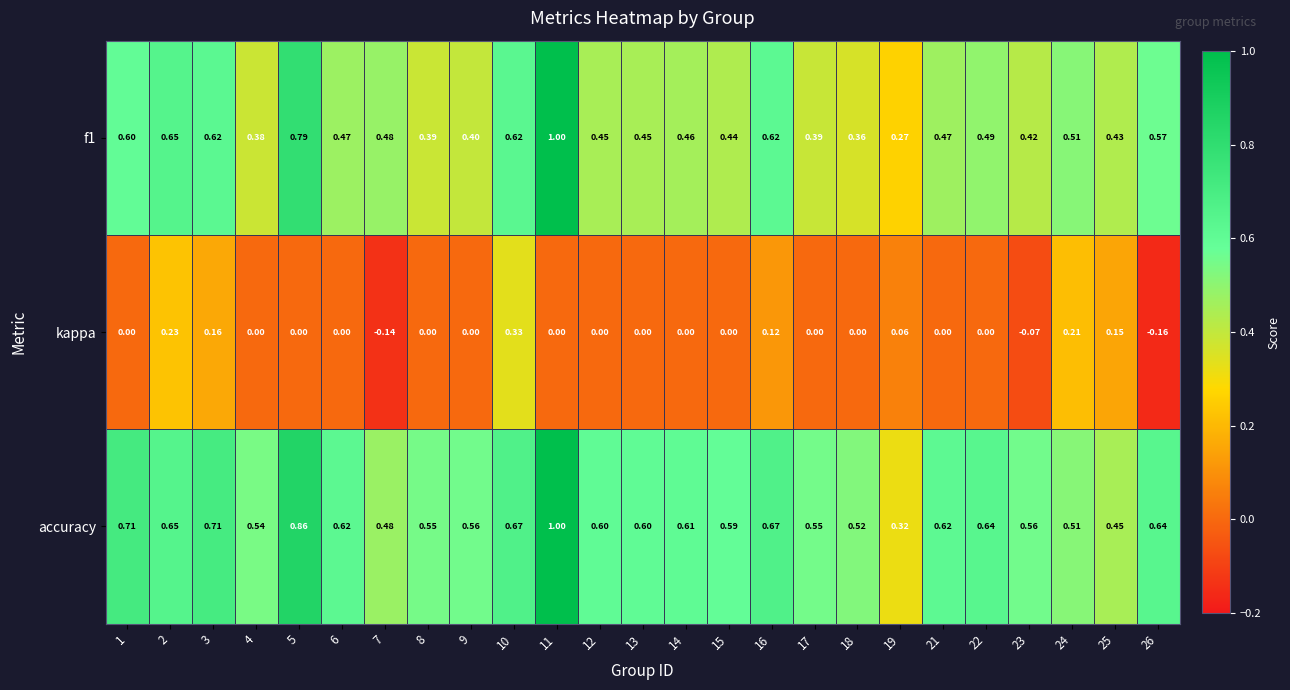

Between 2 and 23, which series saw the biggest shift?

kappa